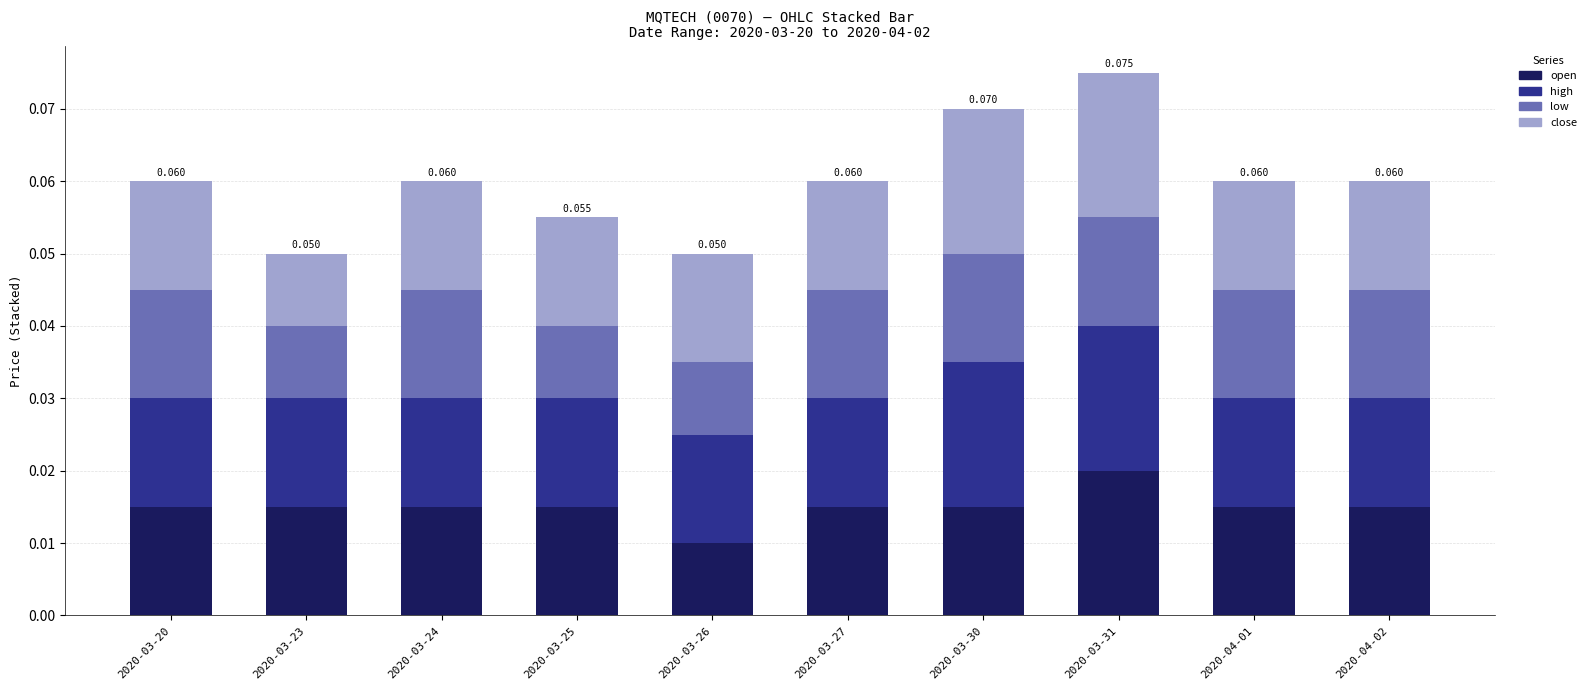

How many bars are there in total?

10